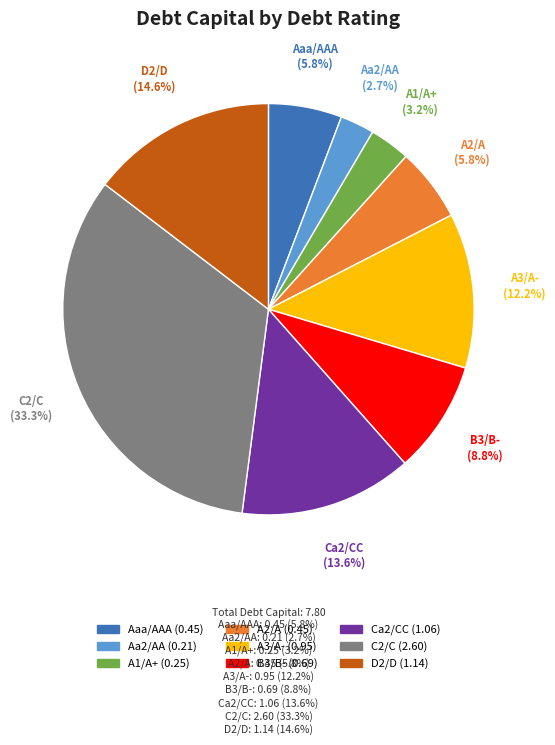

The Aaa/AAA slice represents 35% of the pie. True or false?

False